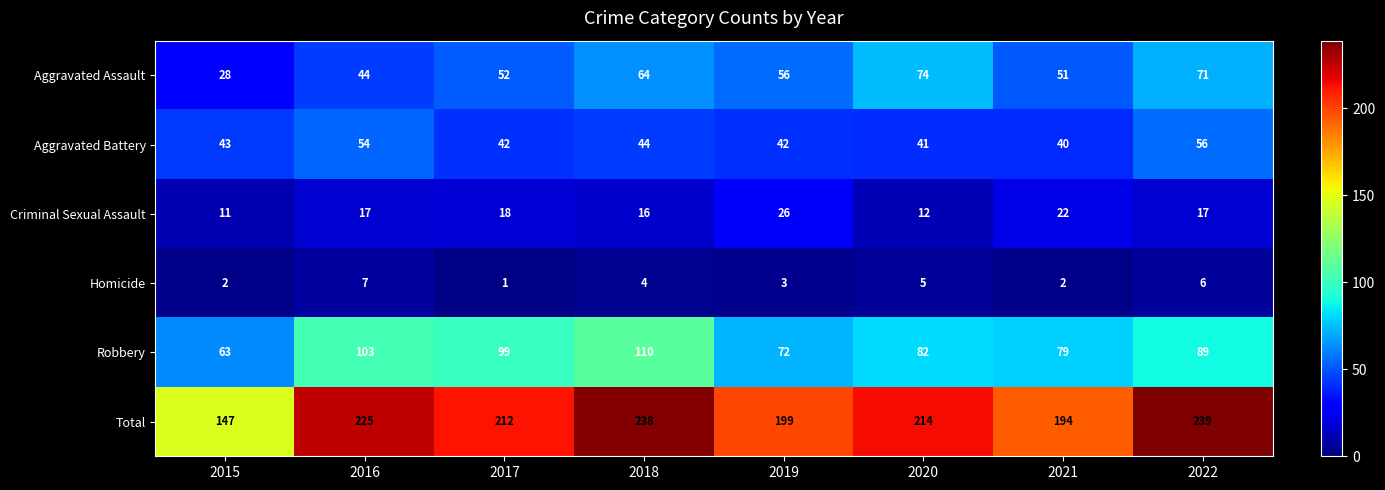

How many values in the Aggravated Battery series are below 43?

4